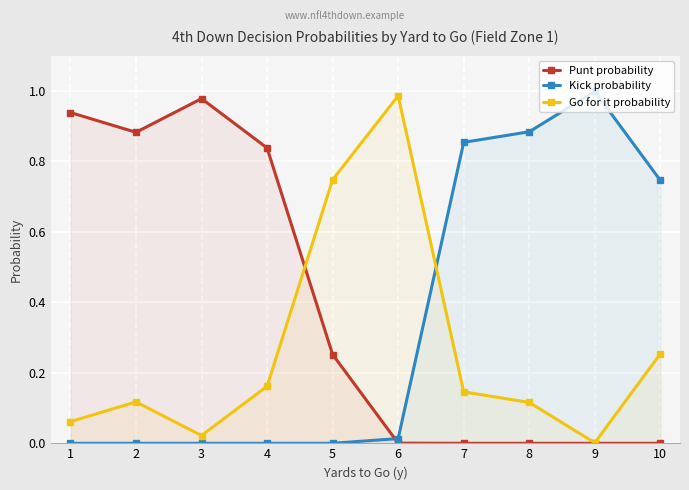

How many intersections are there between Kick probability and Punt probability?

1